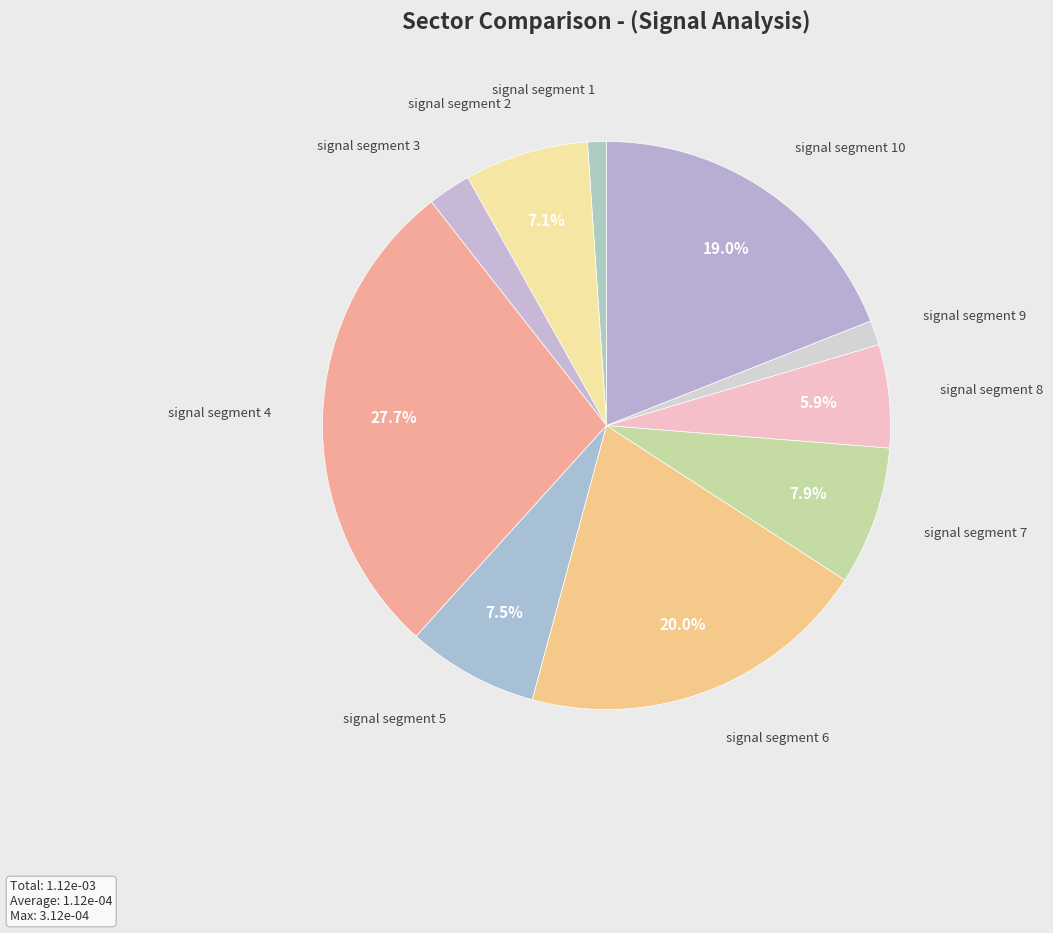

How many segments does this pie chart have?

10